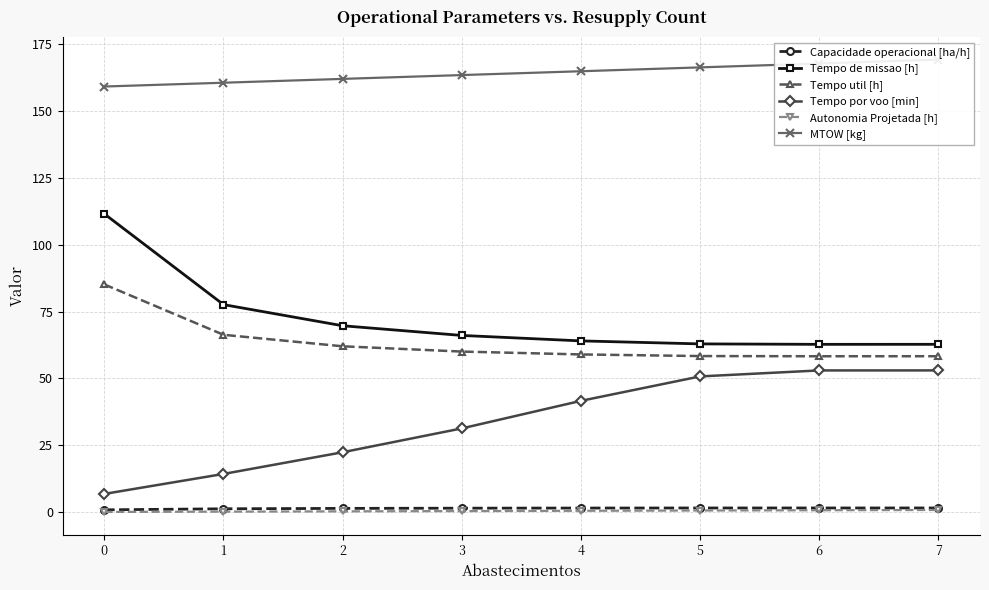

What is the lowest value of the Tempo util [h] series?

58.3